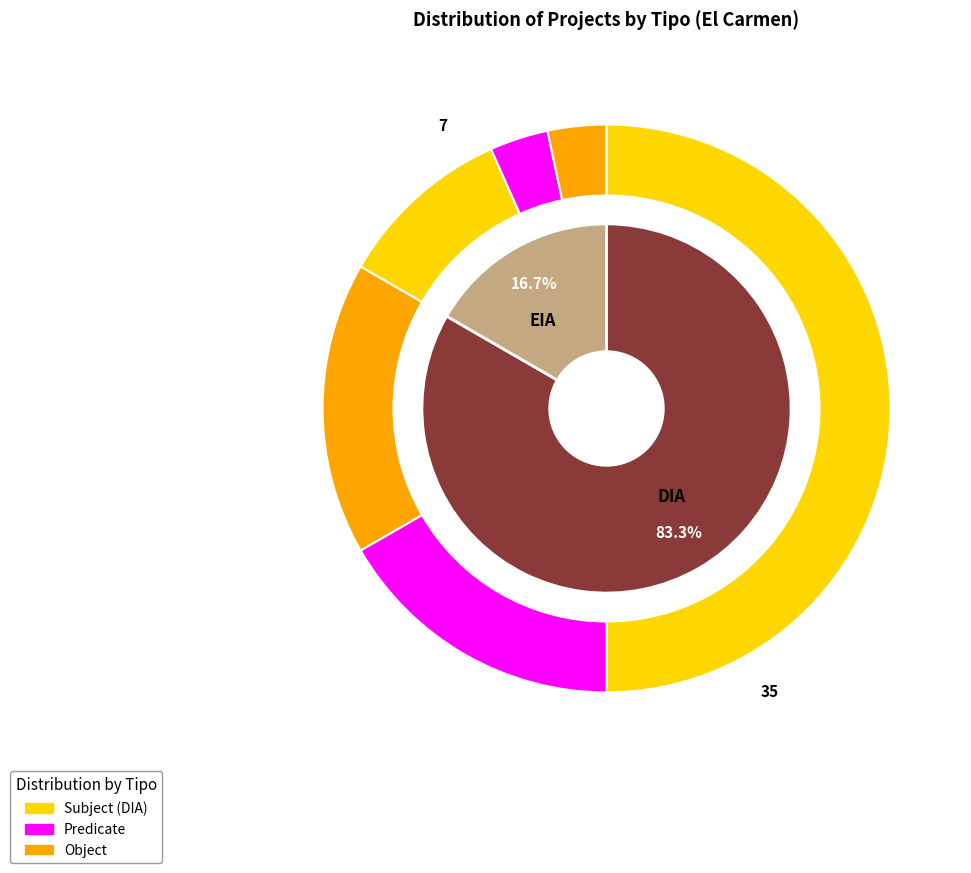

What is the ratio of the value at EIA to the value at DIA?

0.2